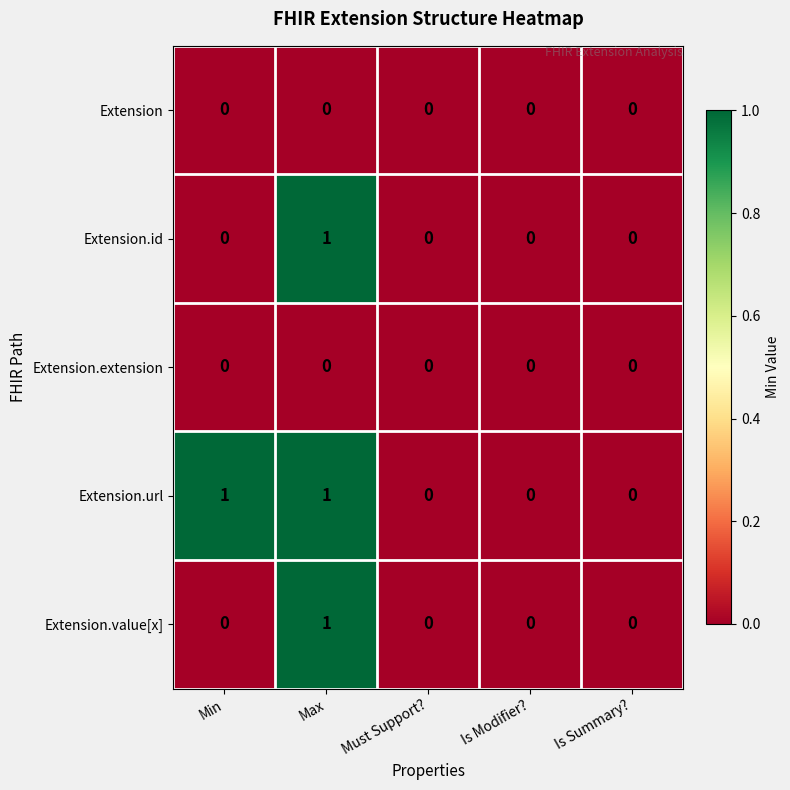

How many Extension.value[x] values are between 0 and 1?

5